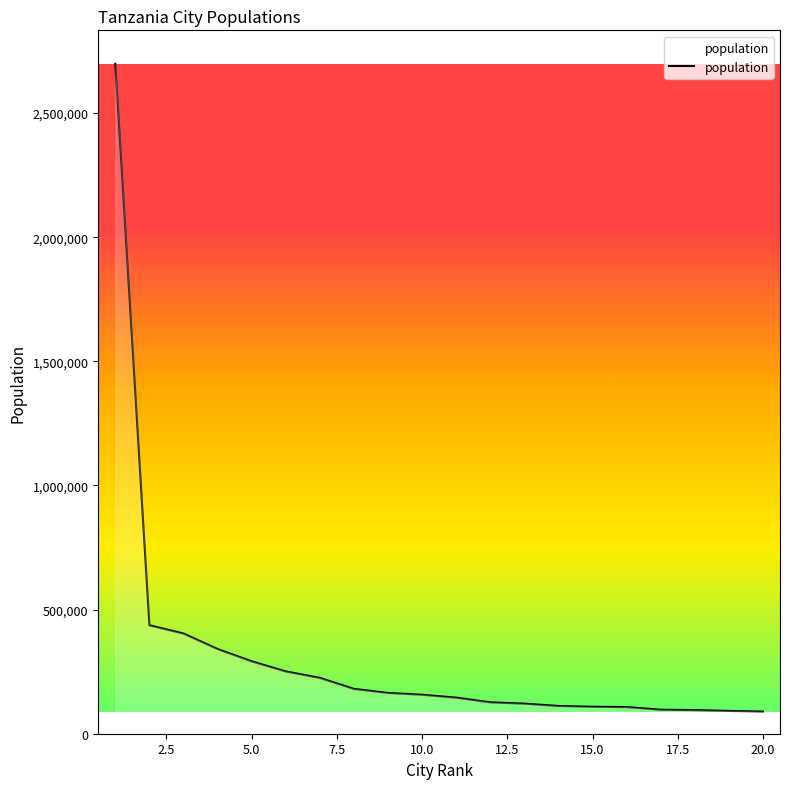

What is the maximum value shown in the chart?

2698652